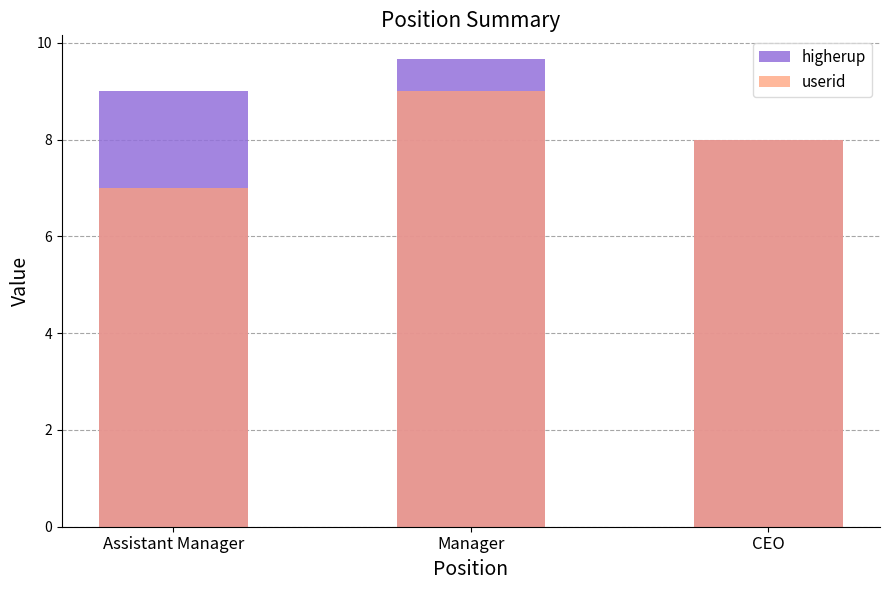

Is the value of userid at Assistant Manager greater than the value of higherup at Assistant Manager?

No